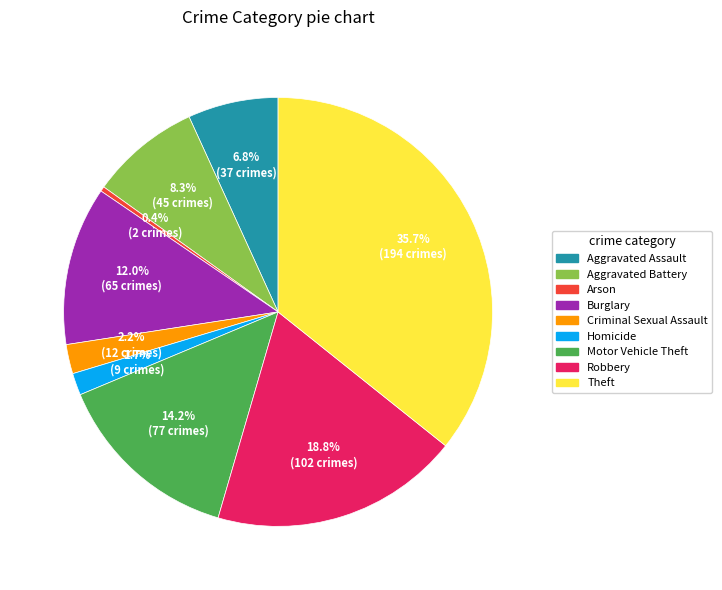

To the nearest percent, what percentage of the pie is Burglary?

12%